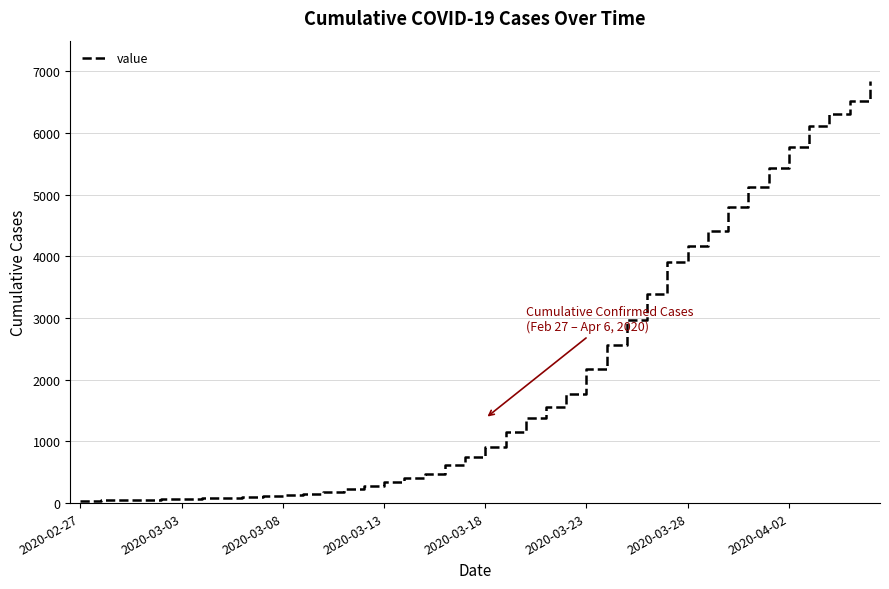

How many lines are shown in the chart?

1